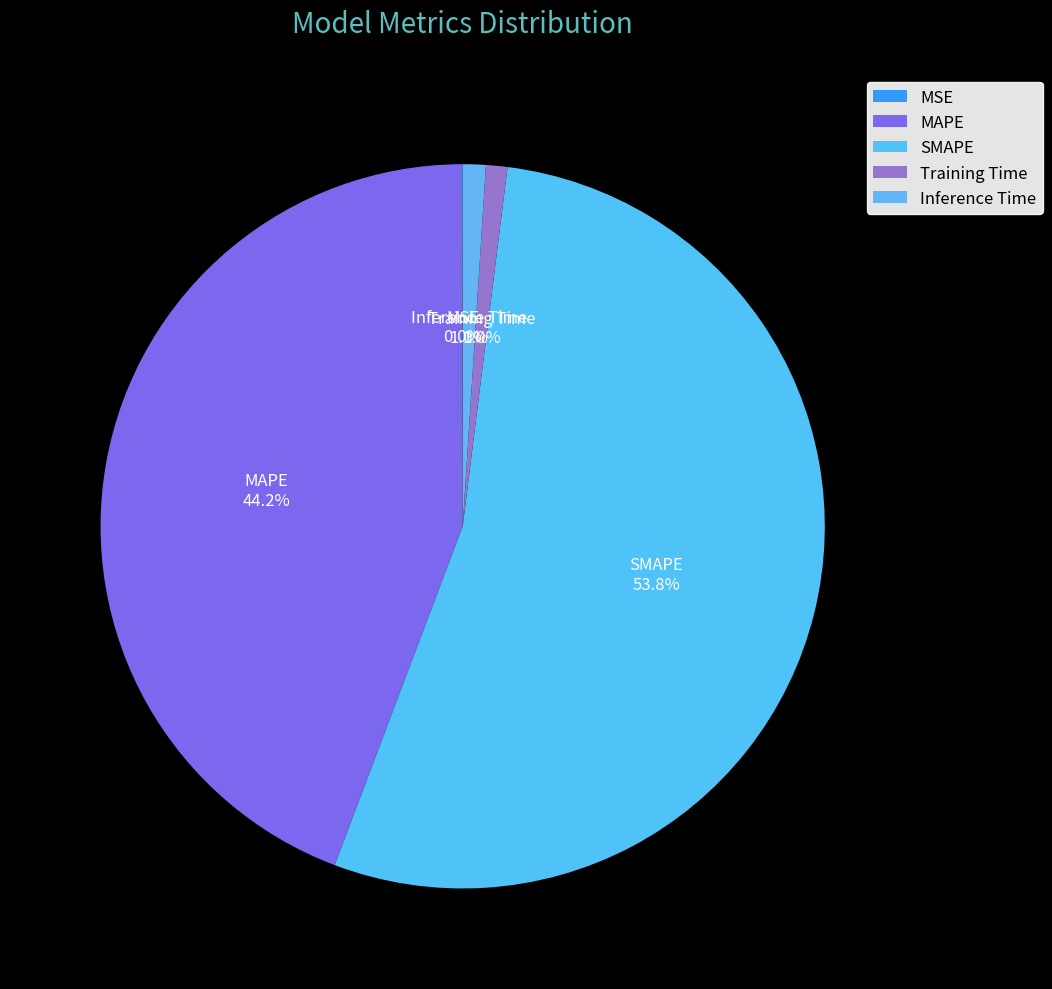

What percentage do MAPE and Training Time together represent?

45.2%